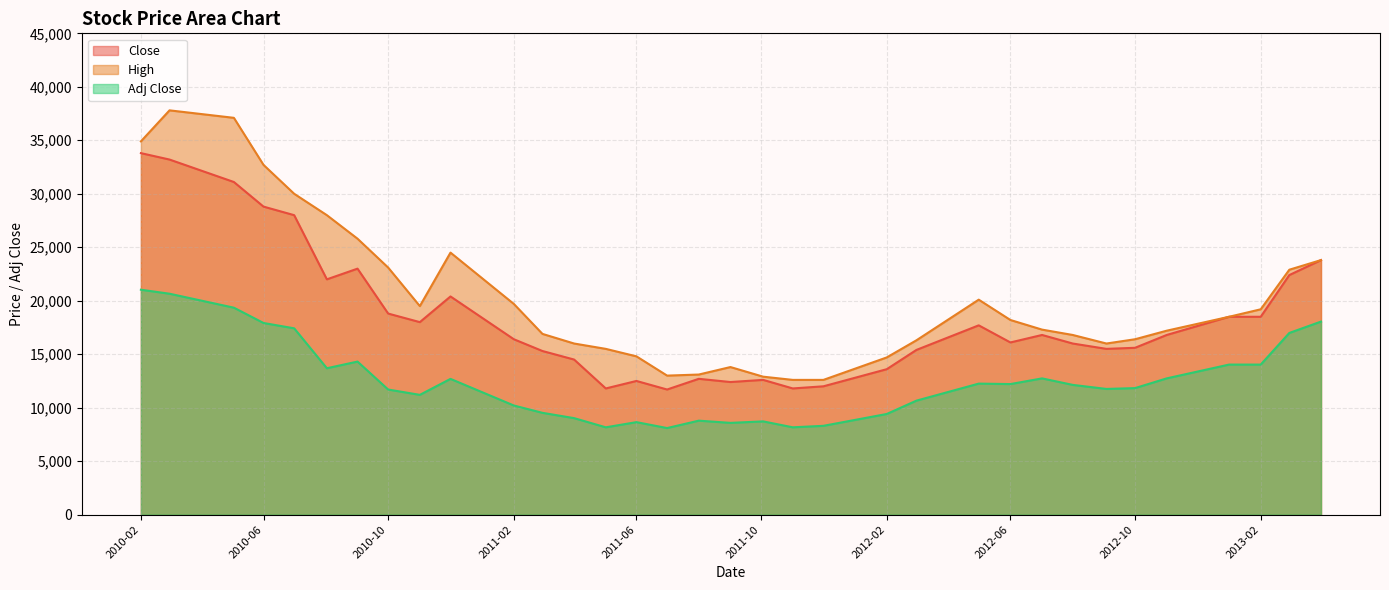

Rank the series by their average value, from lowest to highest.

Adj Close, Close, High